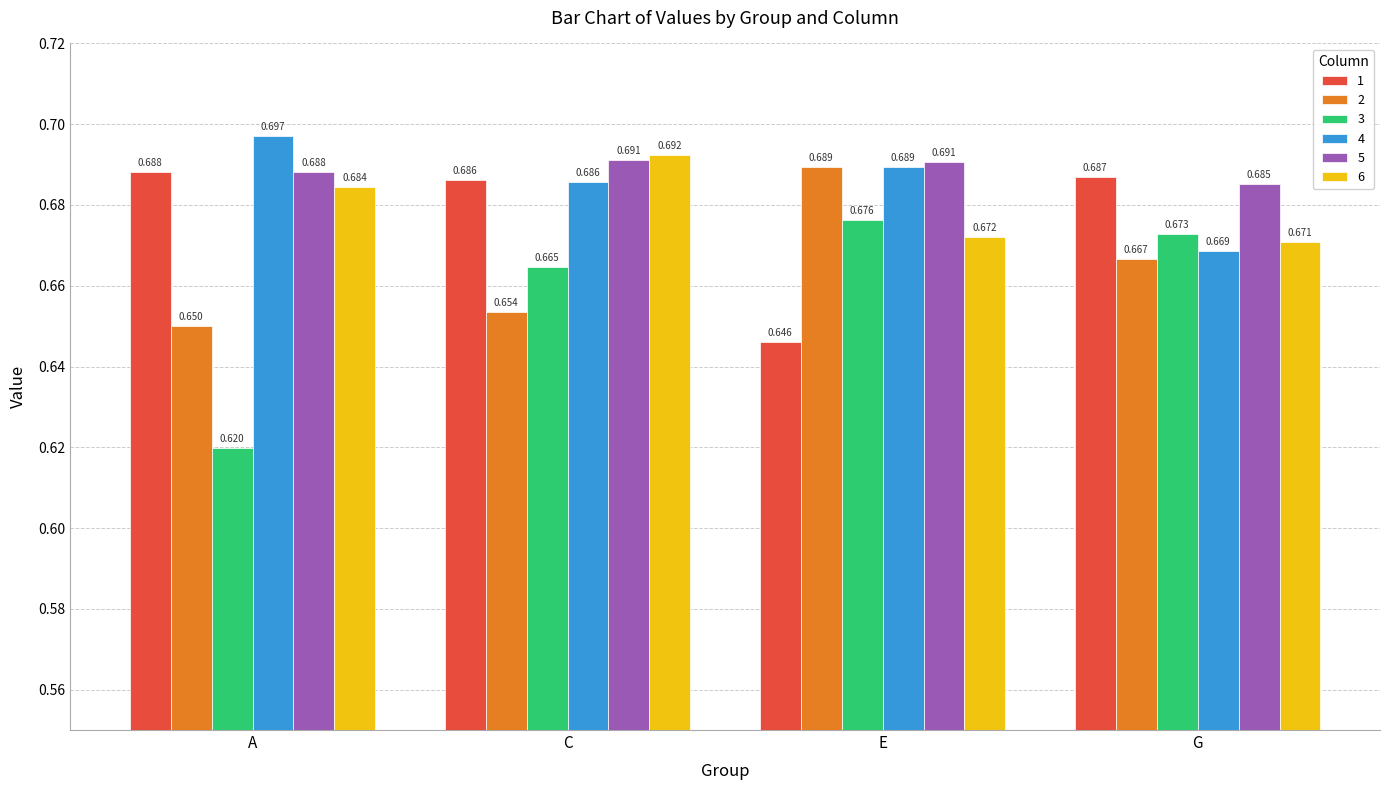

List the labels in order of 1 value, largest first.

A, G, C, E